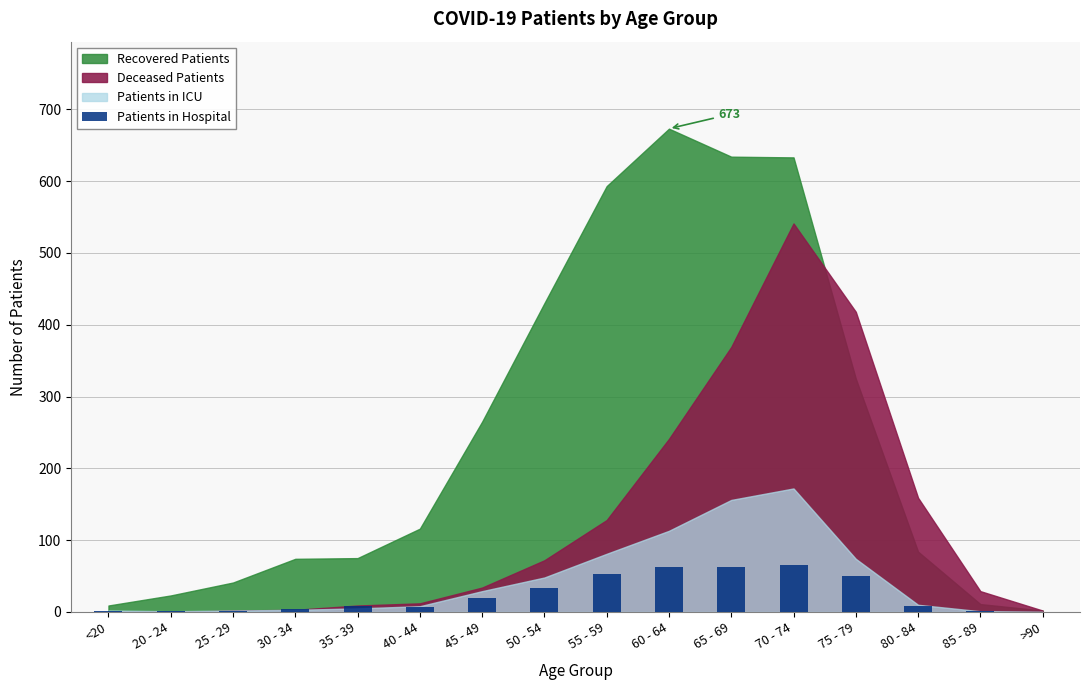

What is the sum of all values?

381